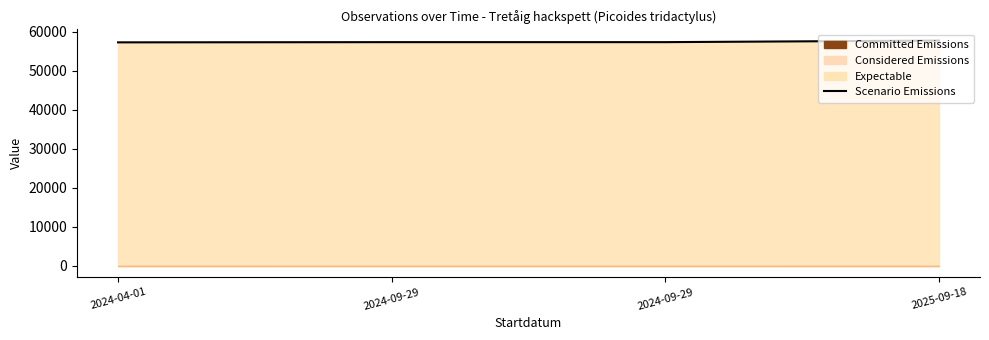

How many values are below 57320?

1